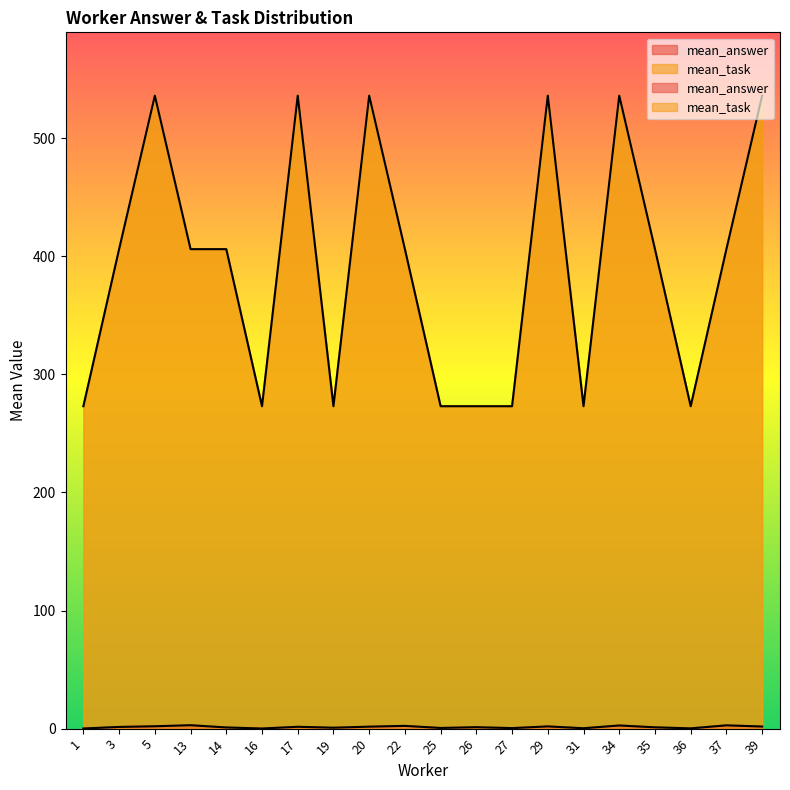

Between 13 and 19, which series saw the biggest shift?

mean_task